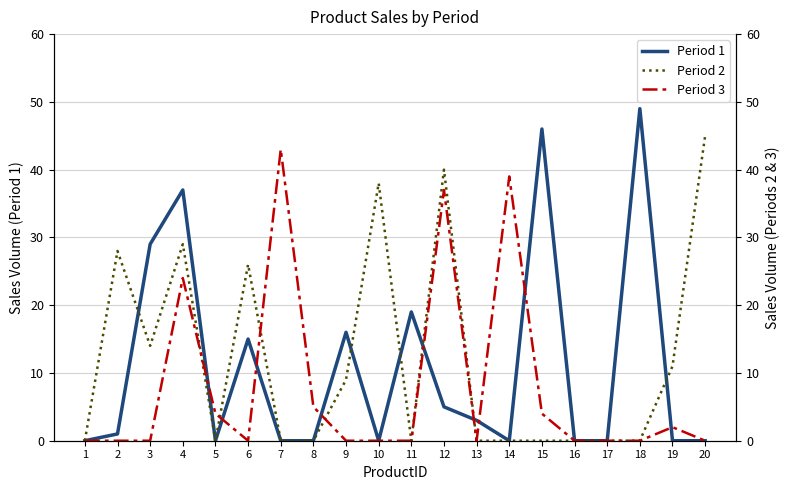

Is the value of Period 1 at 8 greater than the value of Period 3 at 14?

No